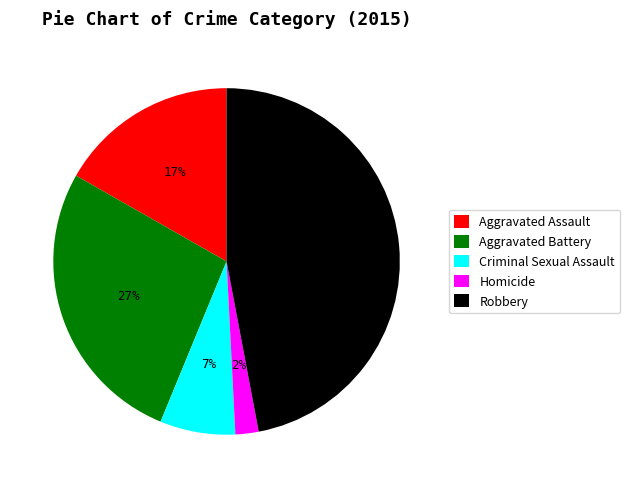

Rank the categories by value from lowest to highest.

Homicide, Criminal Sexual Assault, Aggravated Assault, Aggravated Battery, Robbery